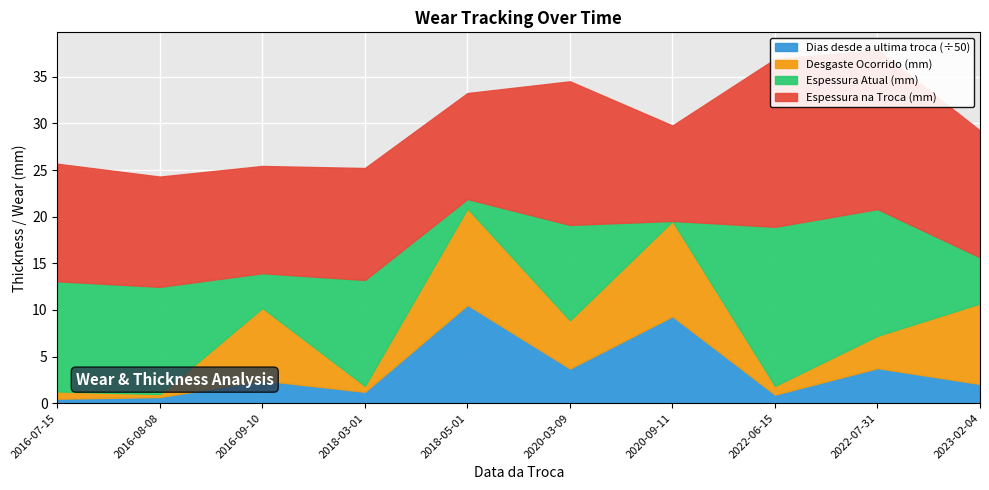

True or false: Espessura Atual (mm) and Espessura na Troca (mm) cross at least once.

False